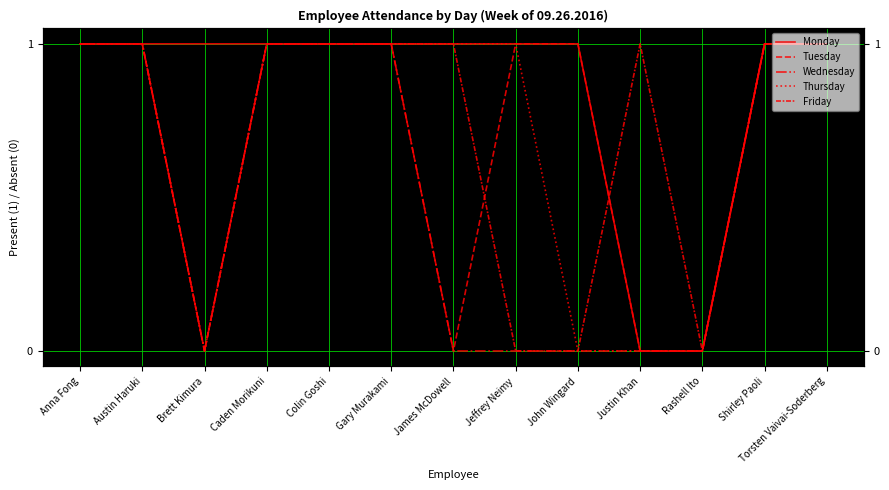

Which series has the widest spread of values?

Monday